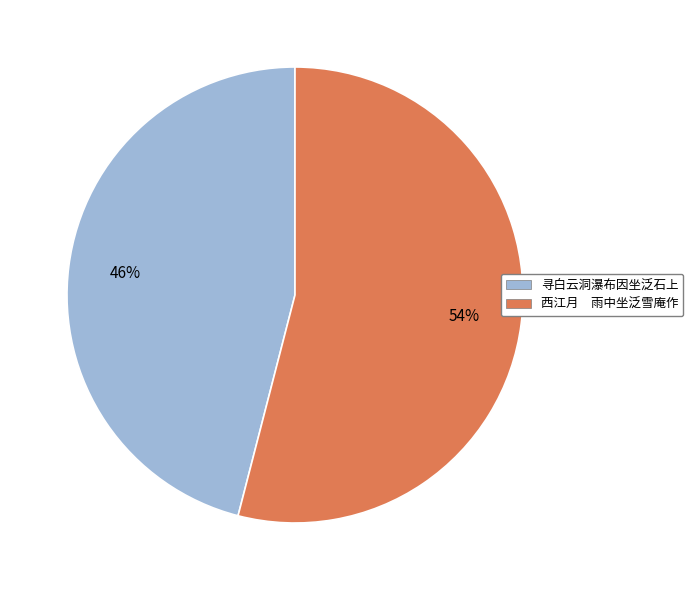

How many segments does this pie chart have?

2